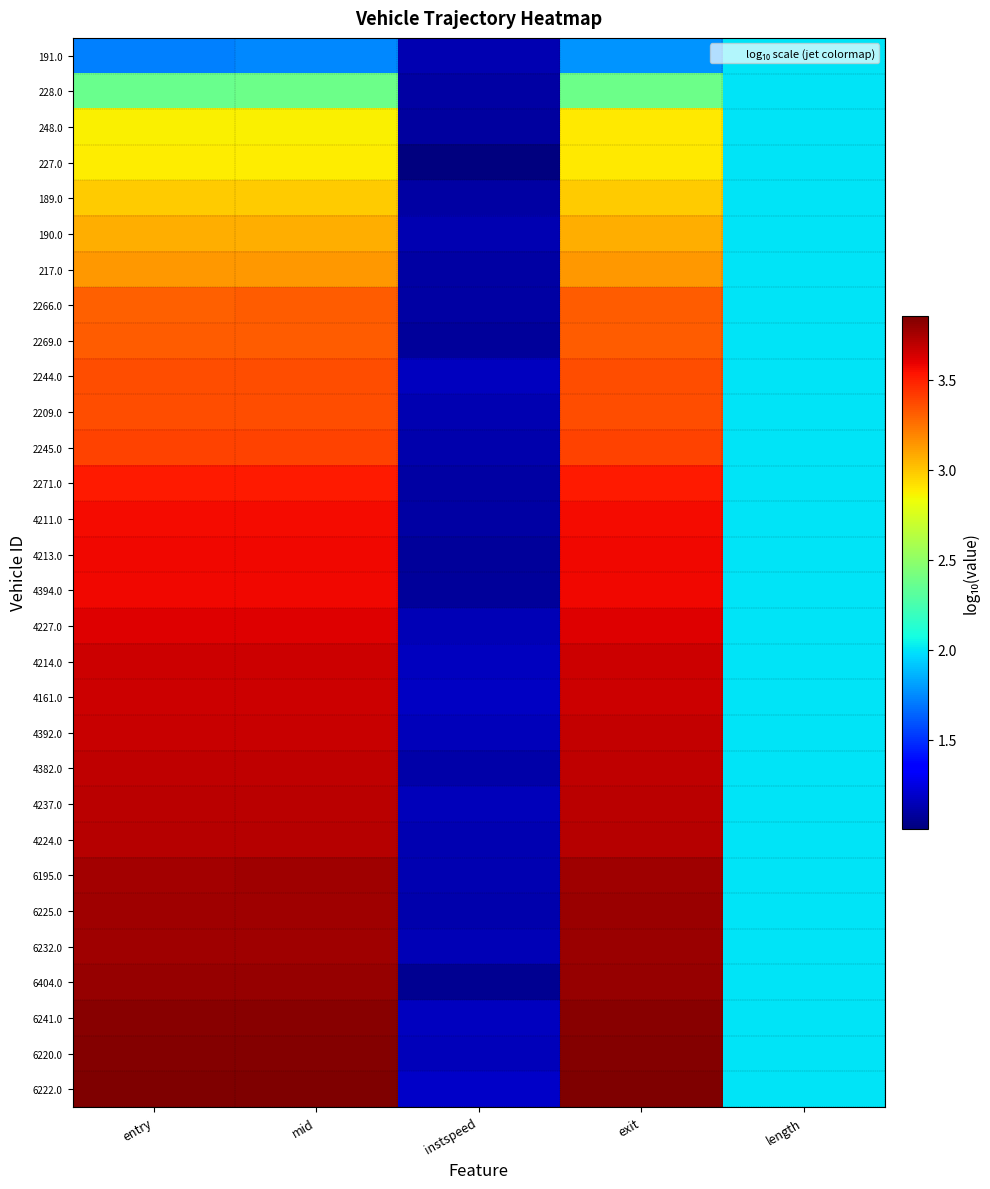

Reading left to right, what are all the values shown in this chart?

191.0: entry=1.7	mid=1.7	instspeed=1.1	exit=1.8	length=2.0
228.0: entry=2.4	mid=2.4	instspeed=1.1	exit=2.4	length=2.0
248.0: entry=2.9	mid=2.9	instspeed=1.1	exit=2.9	length=2.0
227.0: entry=2.9	mid=2.9	instspeed=1.0	exit=2.9	length=2.0
189.0: entry=3.0	mid=3.0	instspeed=1.1	exit=3.0	length=2.0
190.0: entry=3.1	mid=3.1	instspeed=1.1	exit=3.1	length=2.0
217.0: entry=3.1	mid=3.1	instspeed=1.1	exit=3.1	length=2.0
2266.0: entry=3.3	mid=3.3	instspeed=1.1	exit=3.3	length=2.0
2269.0: entry=3.3	mid=3.3	instspeed=1.1	exit=3.3	length=2.0
2244.0: entry=3.4	mid=3.4	instspeed=1.2	exit=3.4	length=2.0
2209.0: entry=3.4	mid=3.4	instspeed=1.1	exit=3.4	length=2.0
2245.0: entry=3.4	mid=3.4	instspeed=1.1	exit=3.4	length=2.0
2271.0: entry=3.5	mid=3.5	instspeed=1.1	exit=3.5	length=2.0
4211.0: entry=3.6	mid=3.6	instspeed=1.1	exit=3.6	length=2.0
4213.0: entry=3.6	mid=3.6	instspeed=1.1	exit=3.6	length=2.0
4394.0: entry=3.6	mid=3.6	instspeed=1.1	exit=3.6	length=2.0
4227.0: entry=3.6	mid=3.6	instspeed=1.1	exit=3.6	length=2.0
4214.0: entry=3.7	mid=3.7	instspeed=1.2	exit=3.7	length=2.0
4161.0: entry=3.7	mid=3.7	instspeed=1.2	exit=3.7	length=2.0
4392.0: entry=3.7	mid=3.7	instspeed=1.2	exit=3.7	length=2.0
4382.0: entry=3.7	mid=3.7	instspeed=1.1	exit=3.7	length=2.0
4237.0: entry=3.7	mid=3.7	instspeed=1.2	exit=3.7	length=2.0
4224.0: entry=3.7	mid=3.7	instspeed=1.1	exit=3.7	length=2.0
6195.0: entry=3.8	mid=3.8	instspeed=1.1	exit=3.8	length=2.0
6225.0: entry=3.8	mid=3.8	instspeed=1.1	exit=3.8	length=2.0
6232.0: entry=3.8	mid=3.8	instspeed=1.1	exit=3.8	length=2.0
6404.0: entry=3.8	mid=3.8	instspeed=1.1	exit=3.8	length=2.0
6241.0: entry=3.8	mid=3.8	instspeed=1.2	exit=3.8	length=2.0
6220.0: entry=3.8	mid=3.8	instspeed=1.2	exit=3.8	length=2.0
6222.0: entry=3.9	mid=3.9	instspeed=1.2	exit=3.9	length=2.0